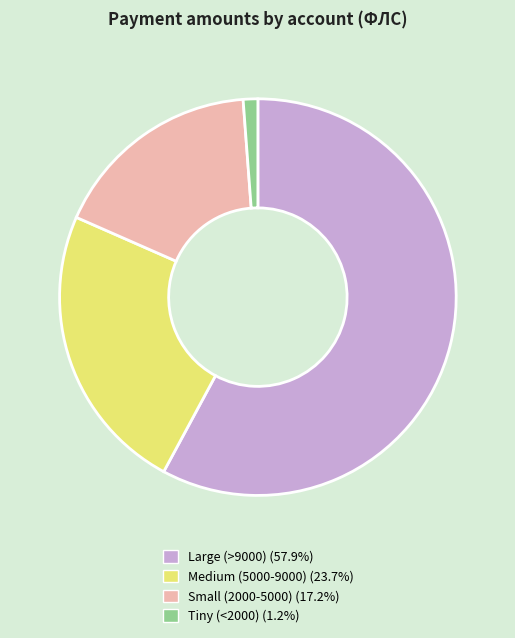

Do Medium (5000-9000) (23.7%) and Large (>9000) (57.9%) together represent more than half of the pie?

Yes